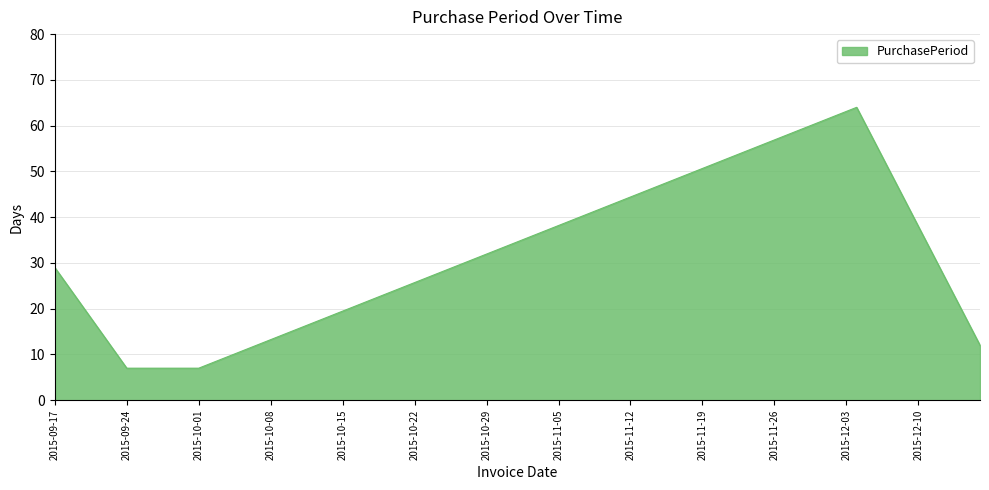

How many distinct data groups are displayed?

1